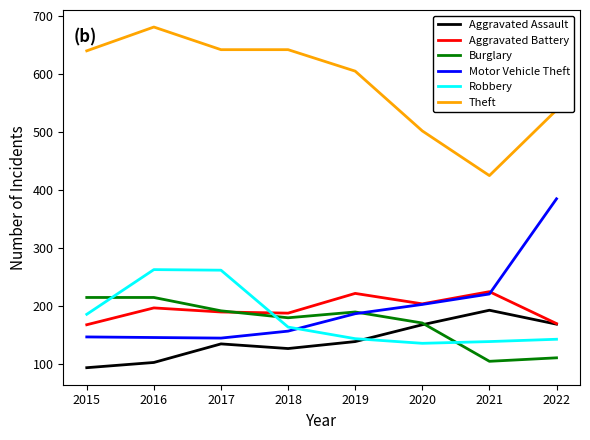

What is the total value across all series at 2019?

1487